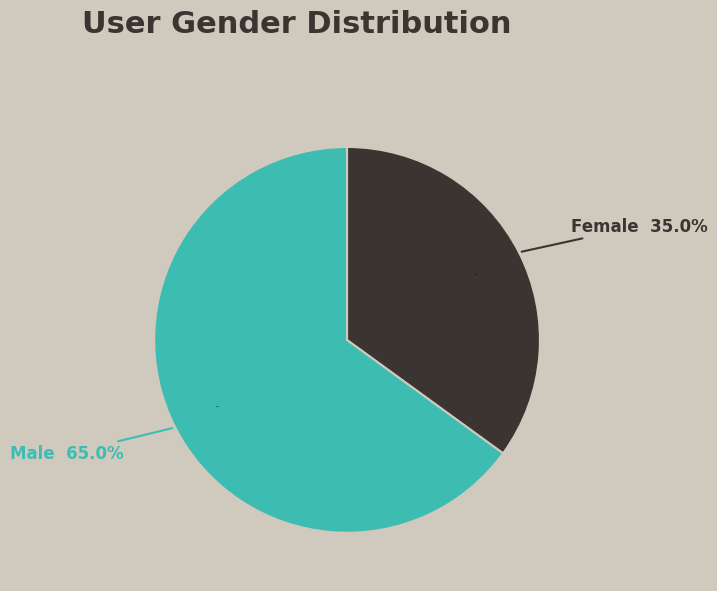

The F slice represents 35% of the pie. True or false?

True